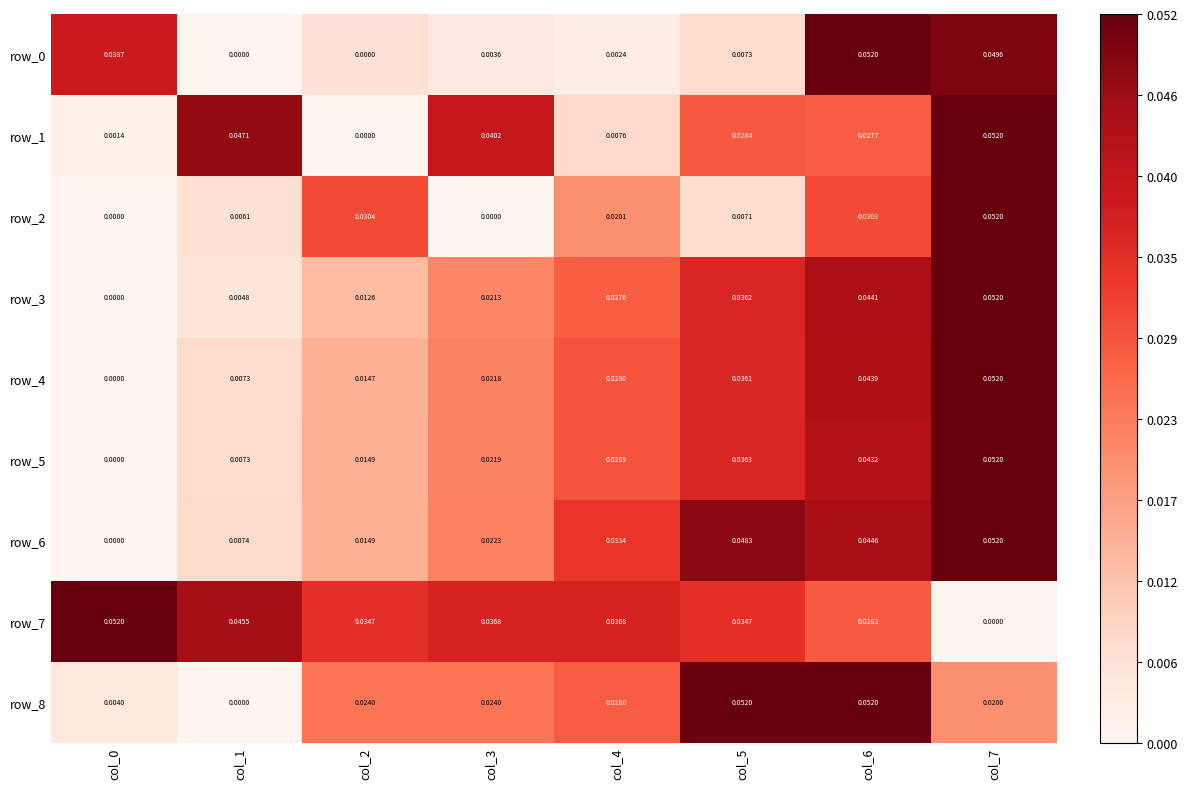

Is the value of row_6 at col_1 greater than the value of row_1 at col_6?

No